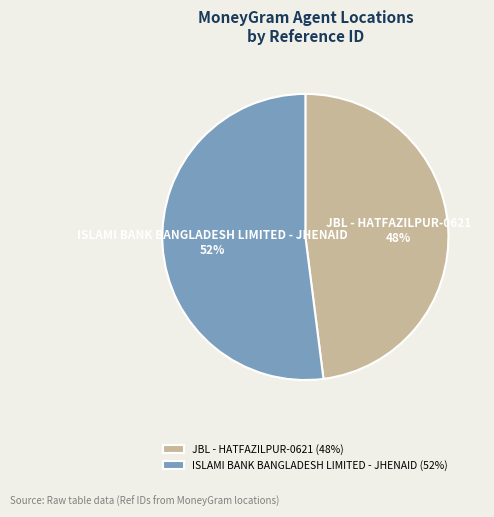

Is it true that JBL - HATFAZILPUR-0621 is 40% of the pie?

False